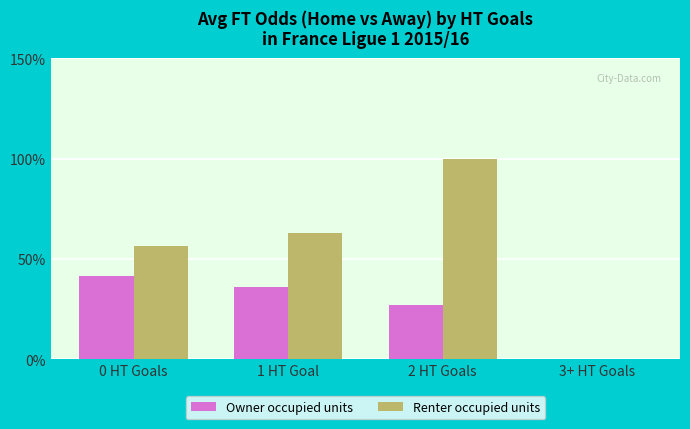

Does the chart contain stacked bars?

No